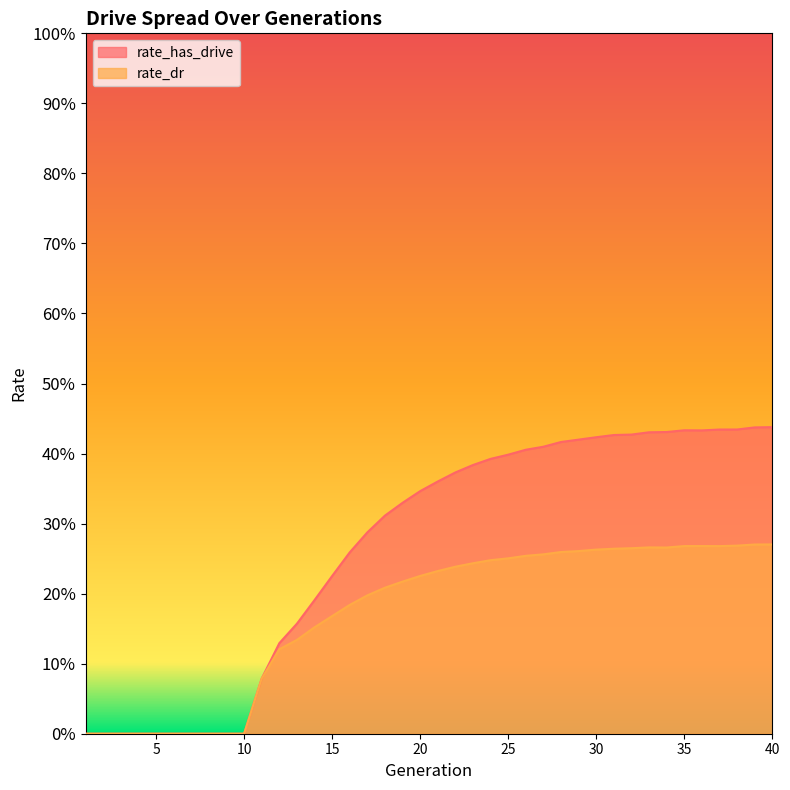

Reading right to left, list all the values displayed in this chart.

rate_has_drive: 40=0.4	39=0.4	38=0.4	37=0.4	36=0.4	35=0.4	34=0.4	33=0.4	32=0.4	31=0.4	30=0.4	29=0.4	28=0.4	27=0.4	26=0.4	25=0.4	24=0.4	23=0.4	22=0.4	21=0.4	20=0.3	19=0.3	18=0.3	17=0.3	16=0.3	15=0.2	14=0.2	13=0.2	12=0.1	11=0.1	10=0.0	9=0.0	8=0.0	7=0.0	6=0.0	5=0.0	4=0.0	3=0.0	2=0.0	1=0.0
rate_dr: 40=0.3	39=0.3	38=0.3	37=0.3	36=0.3	35=0.3	34=0.3	33=0.3	32=0.3	31=0.3	30=0.3	29=0.3	28=0.3	27=0.3	26=0.3	25=0.3	24=0.2	23=0.2	22=0.2	21=0.2	20=0.2	19=0.2	18=0.2	17=0.2	16=0.2	15=0.2	14=0.2	13=0.1	12=0.1	11=0.1	10=0.0	9=0.0	8=0.0	7=0.0	6=0.0	5=0.0	4=0.0	3=0.0	2=0.0	1=0.0